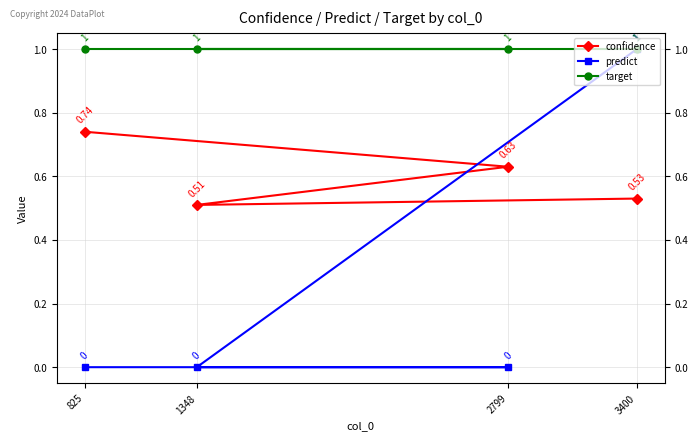

The value of confidence at 3400 is 0.3. True or false?

False